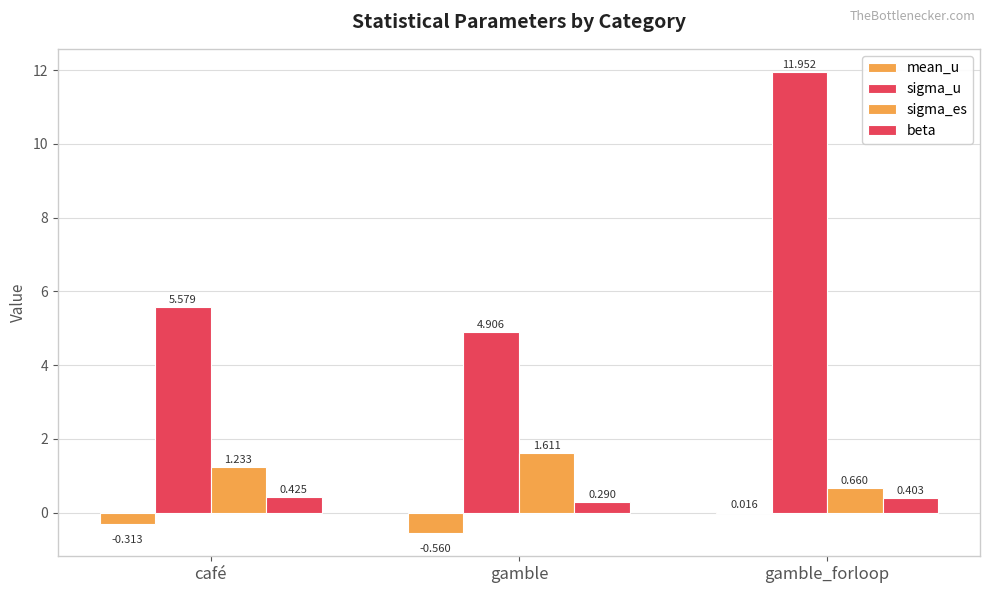

What is the value of the mean_u bar at the 2nd from the left?

-0.6